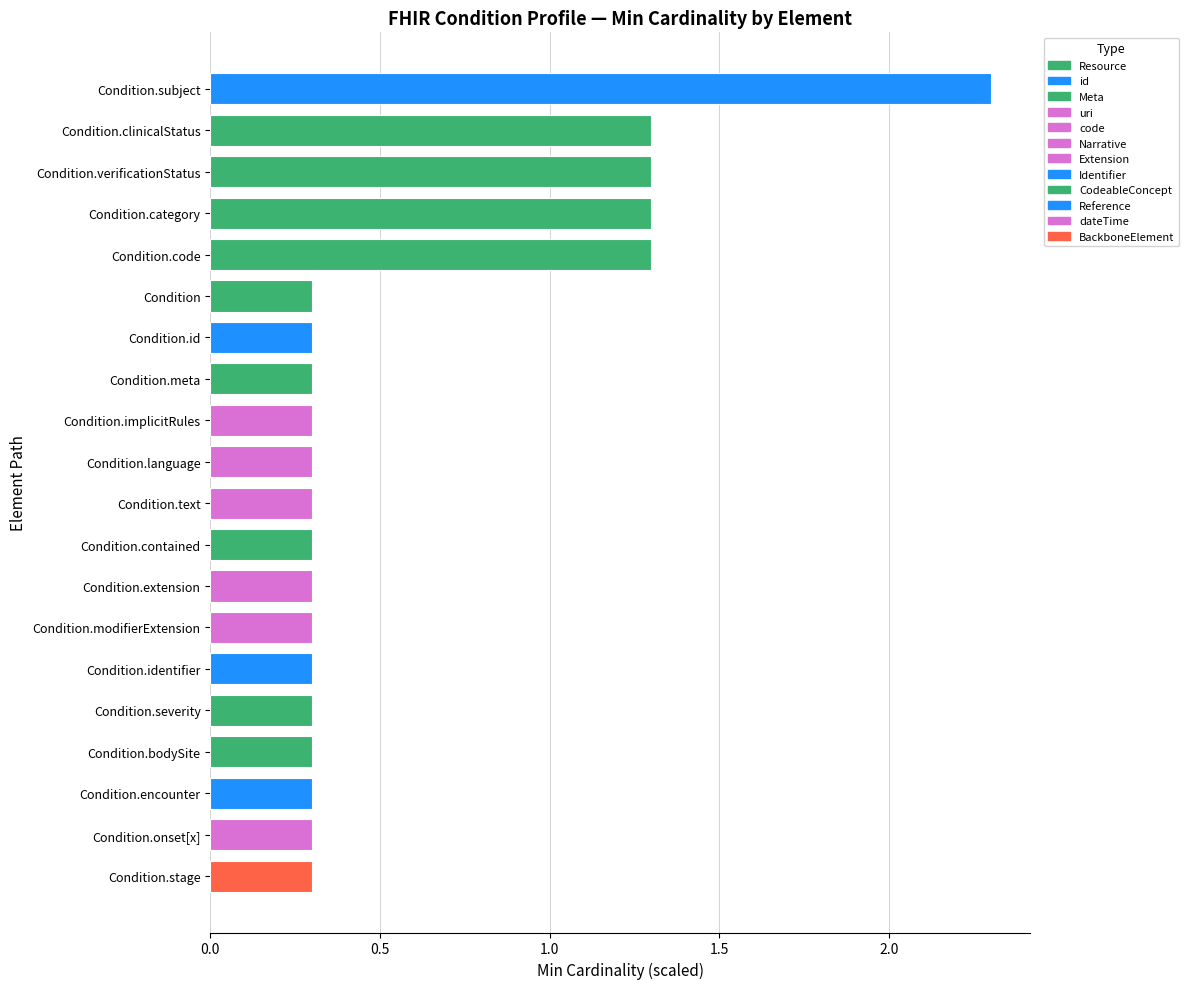

What is the change in value from Condition.subject to Condition.meta?

-2.0